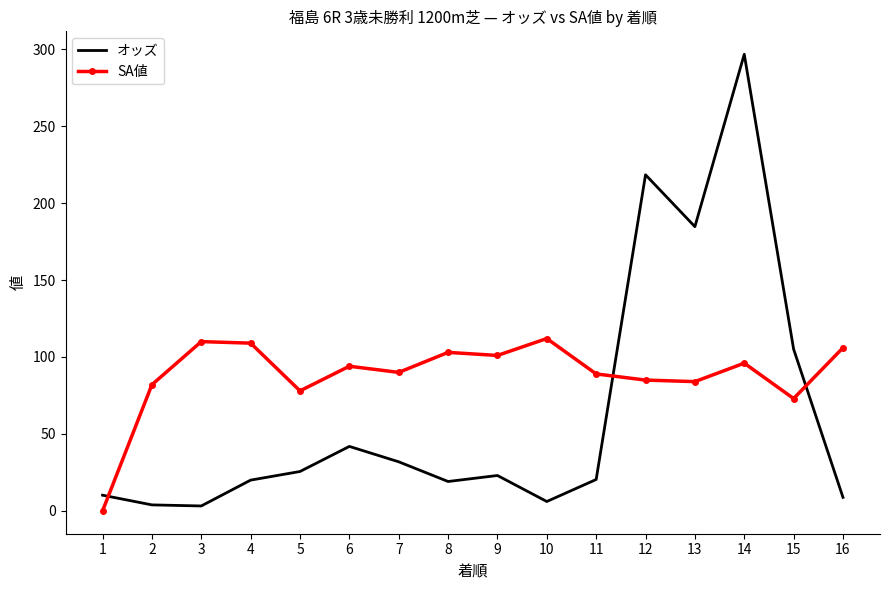

How many times do SA値 and オッズ cross each other?

3